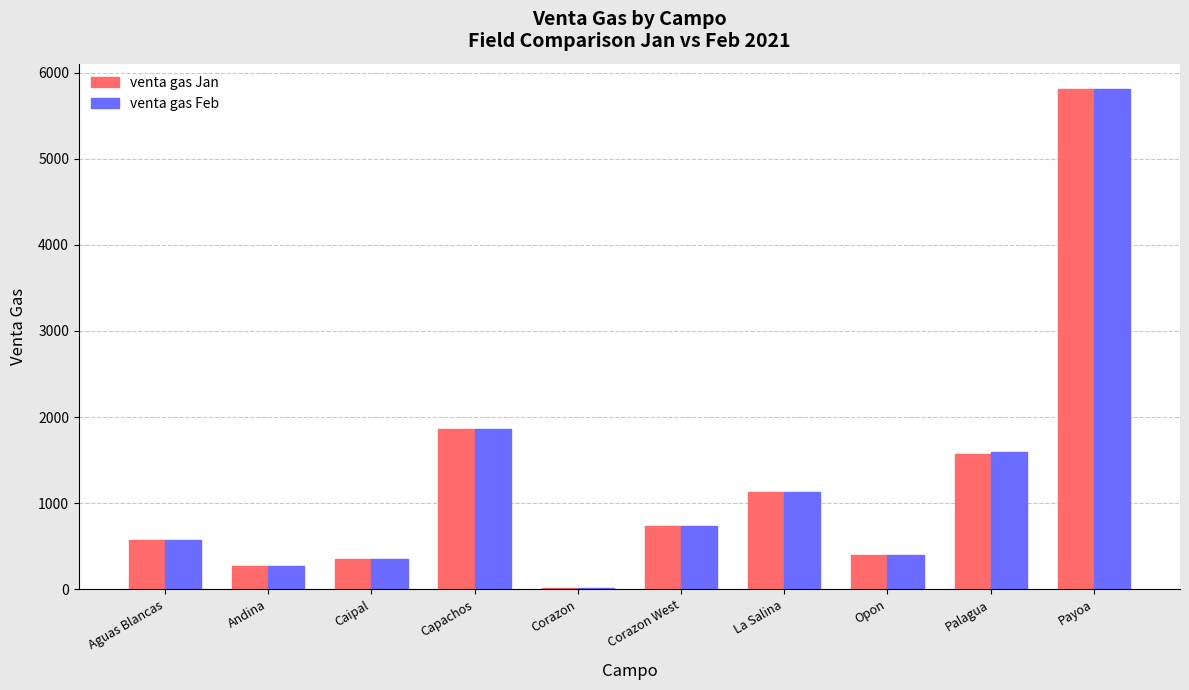

At which label does venta gas Feb reach its peak?

Payoa